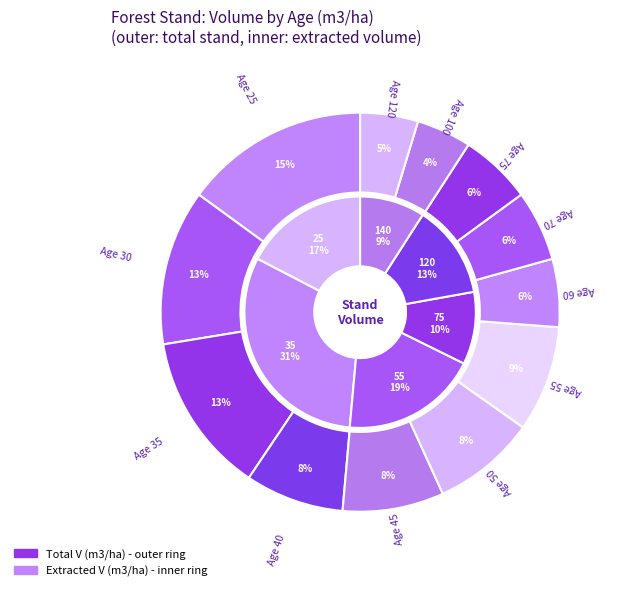

What percentage do 100 and 40 together represent?

12.5%